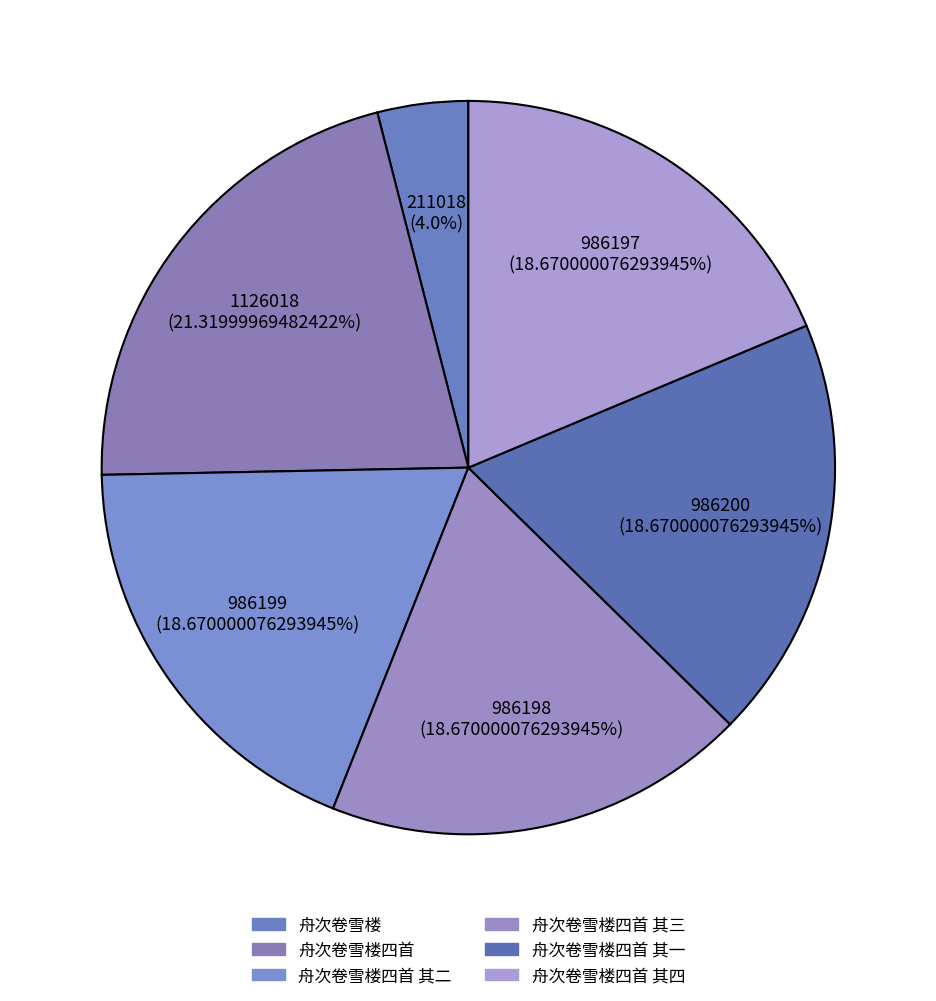

Rank the categories by value from lowest to highest.

舟次卷雪楼, 舟次卷雪楼四首 其四, 舟次卷雪楼四首 其三, 舟次卷雪楼四首 其二, 舟次卷雪楼四首 其一, 舟次卷雪楼四首